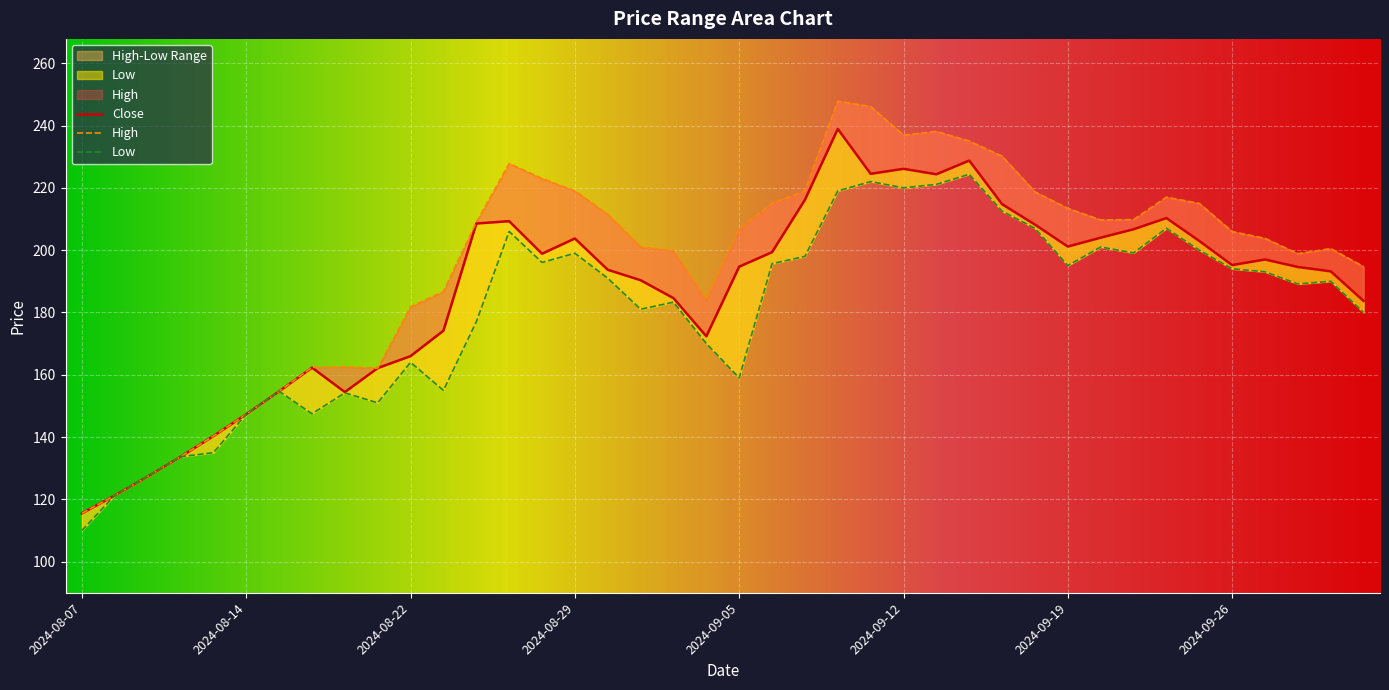

At which category is the sum across all series the highest?

2024-09-10